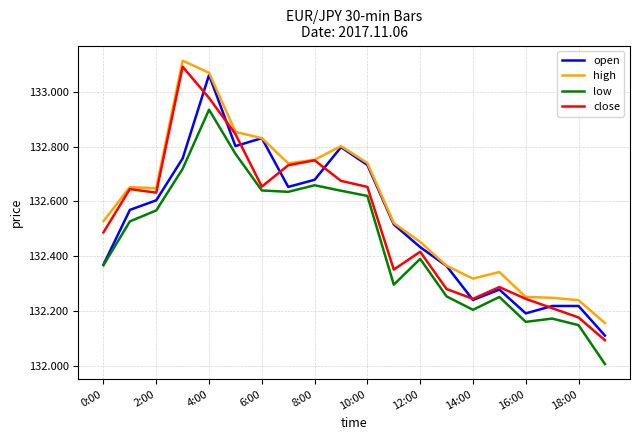

Which series has the largest total across all categories?

high